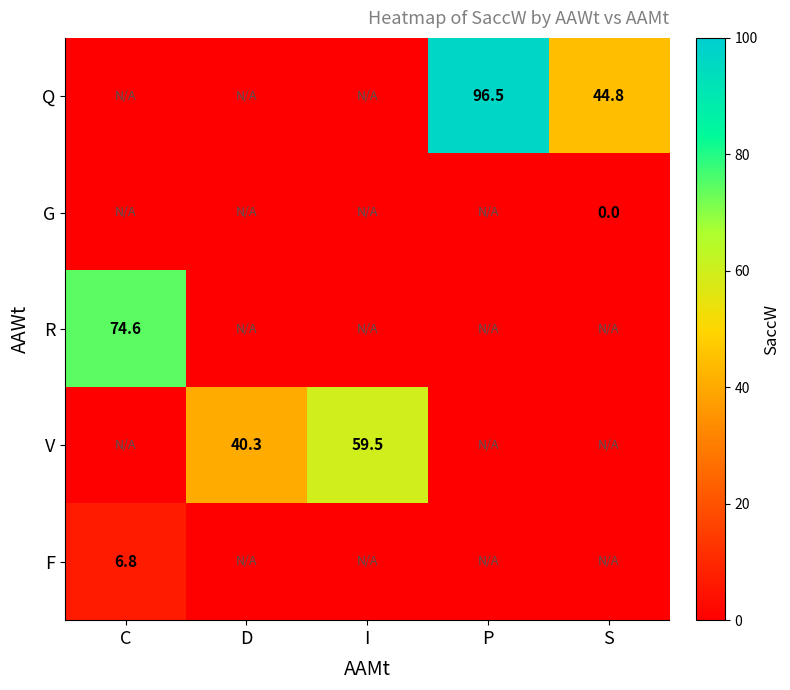

The value of F at C is 6.8. True or false?

True